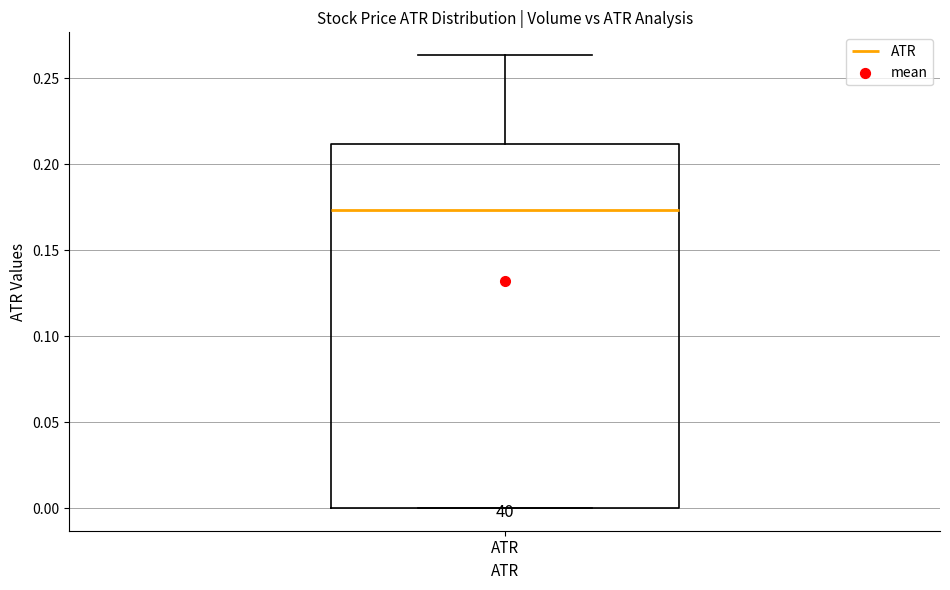

Read this box plot against the y-axis: the position of the median line, the range covered by the box, and the ends of both whiskers. The values are not printed on the chart, so give them approximately, as read against the axis.

median 0.175, box 0.000 to 0.210, whiskers 0.000 to 0.265